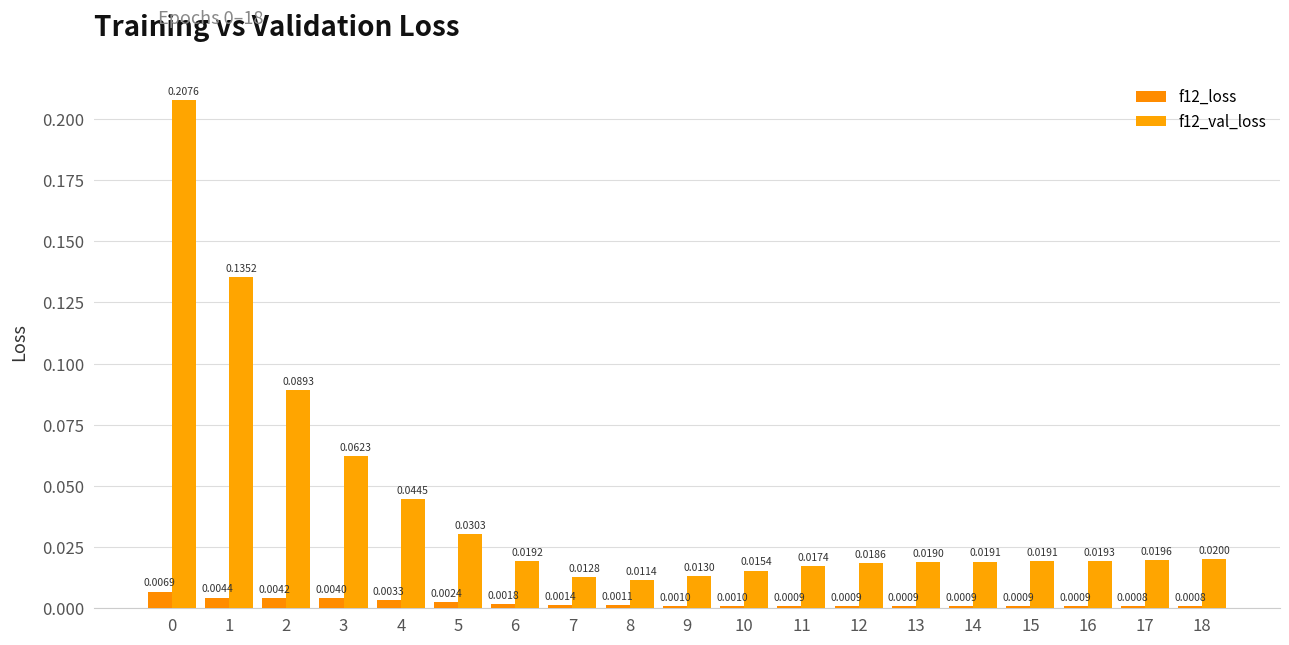

Rank the series by their maximum value, from lowest to highest.

f12_loss, f12_val_loss